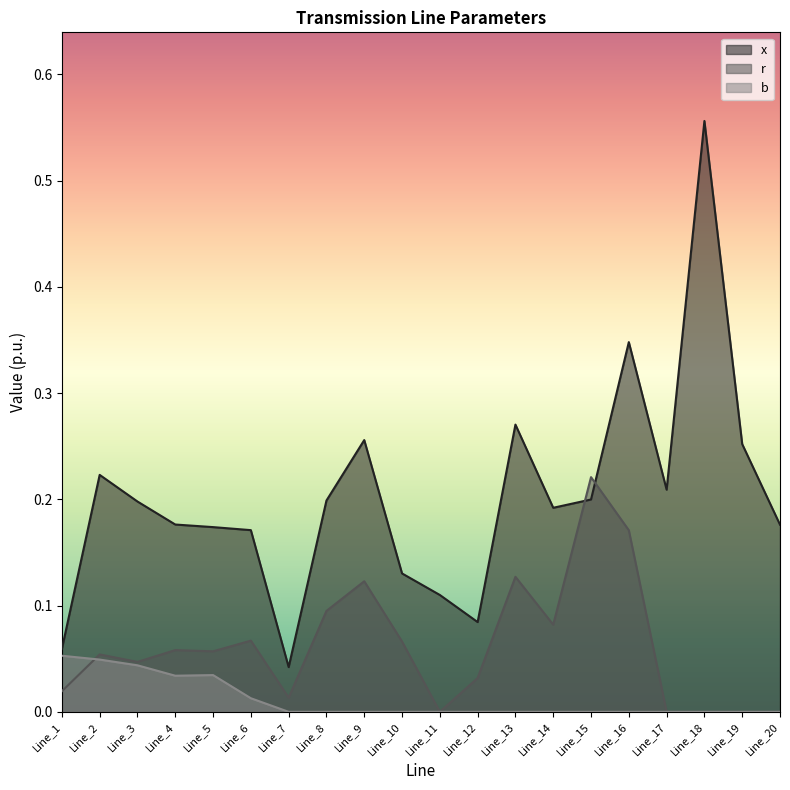

Which series changed the most between Line_4 and Line_16?

x